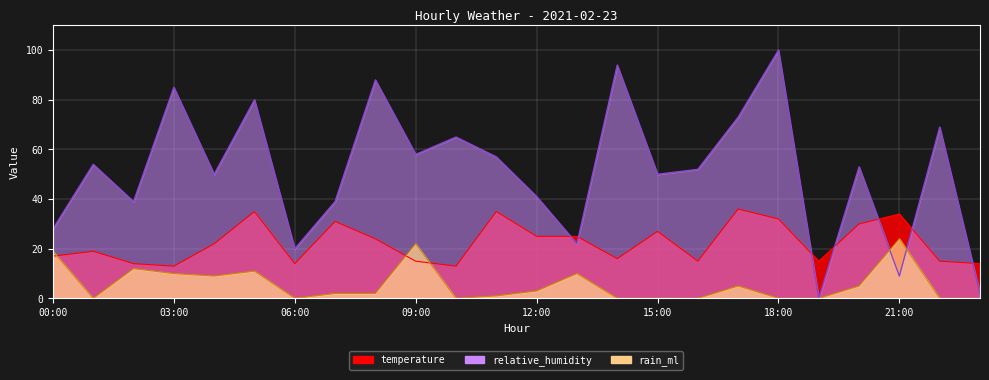

Between which two adjacent categories do temperature and rain_ml first intersect?

00:00 and 01:00